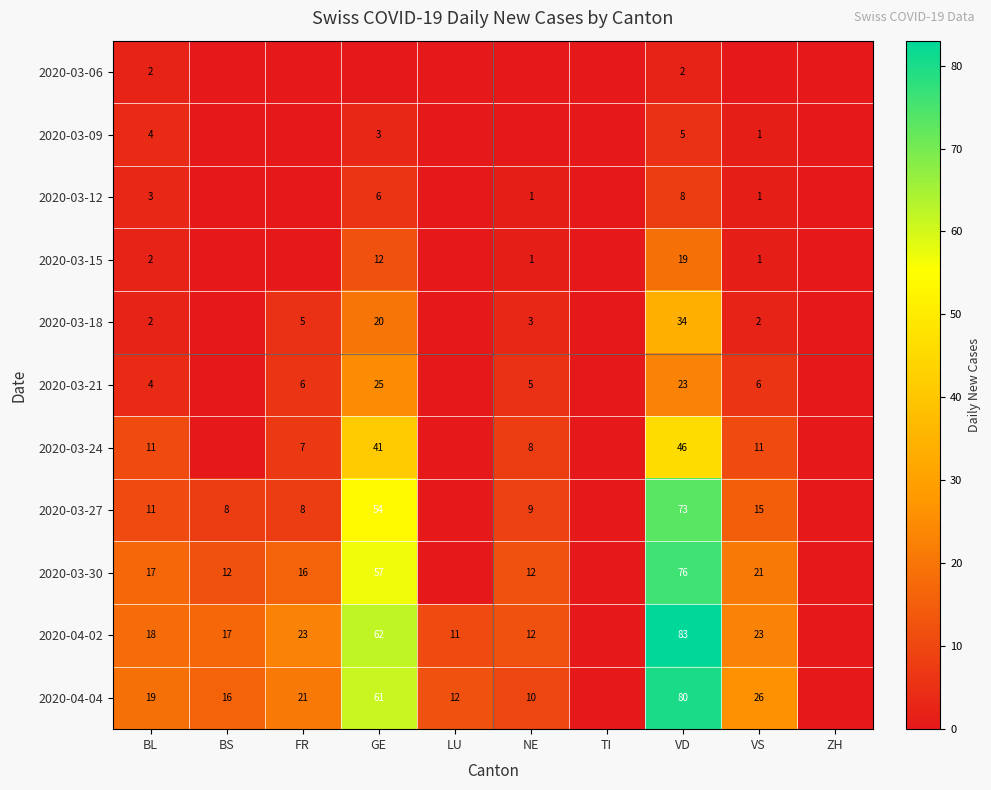

True or false: 2020-04-02 has a value of 18 at BL.

True